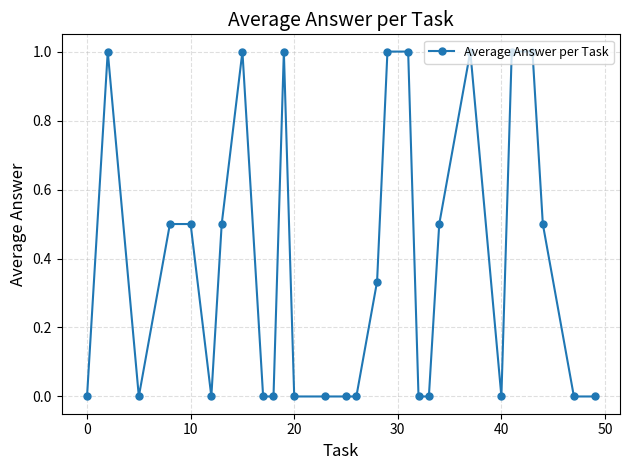

What is the difference between the maximum and second lowest values?

1.0